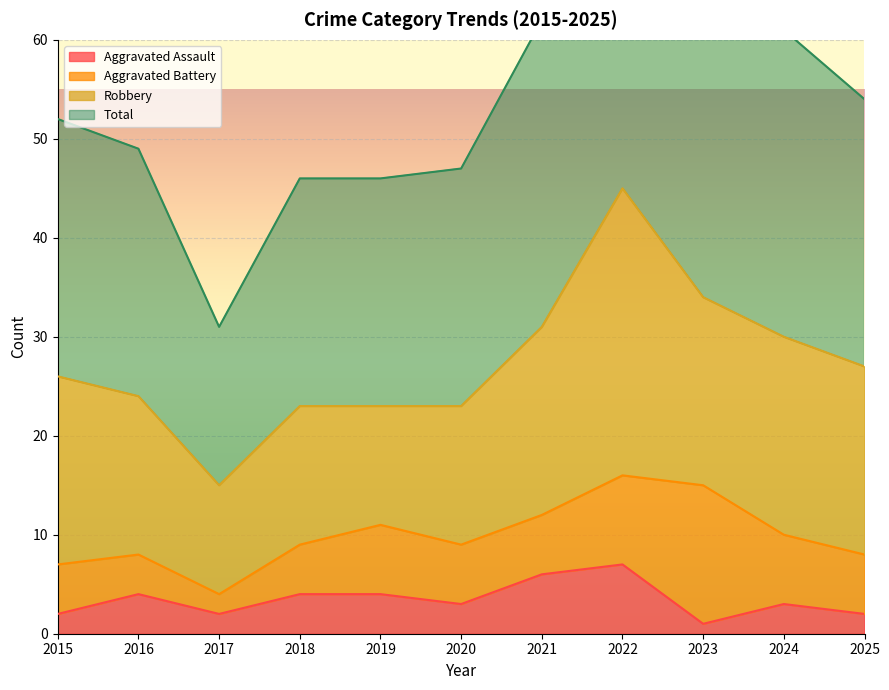

At which category is the sum across all series the highest?

2022